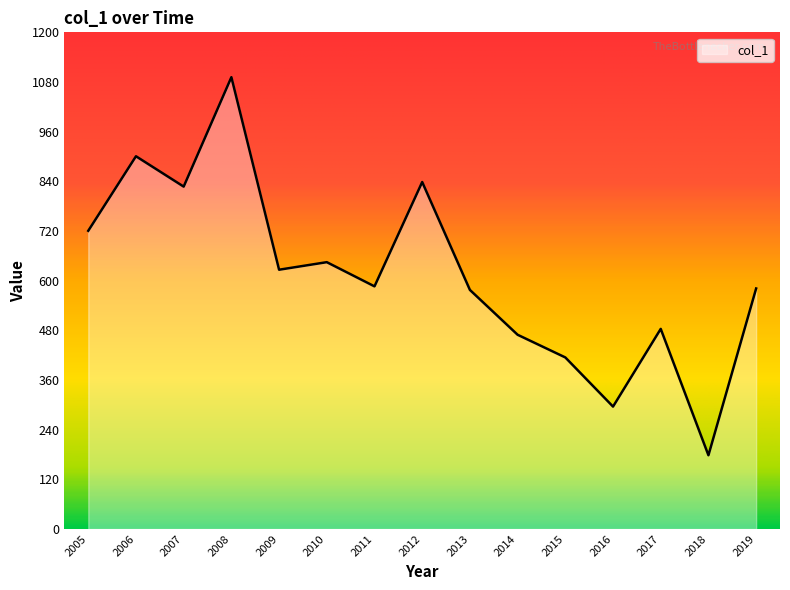

The value at 2006 is 1524.5. True or false?

False